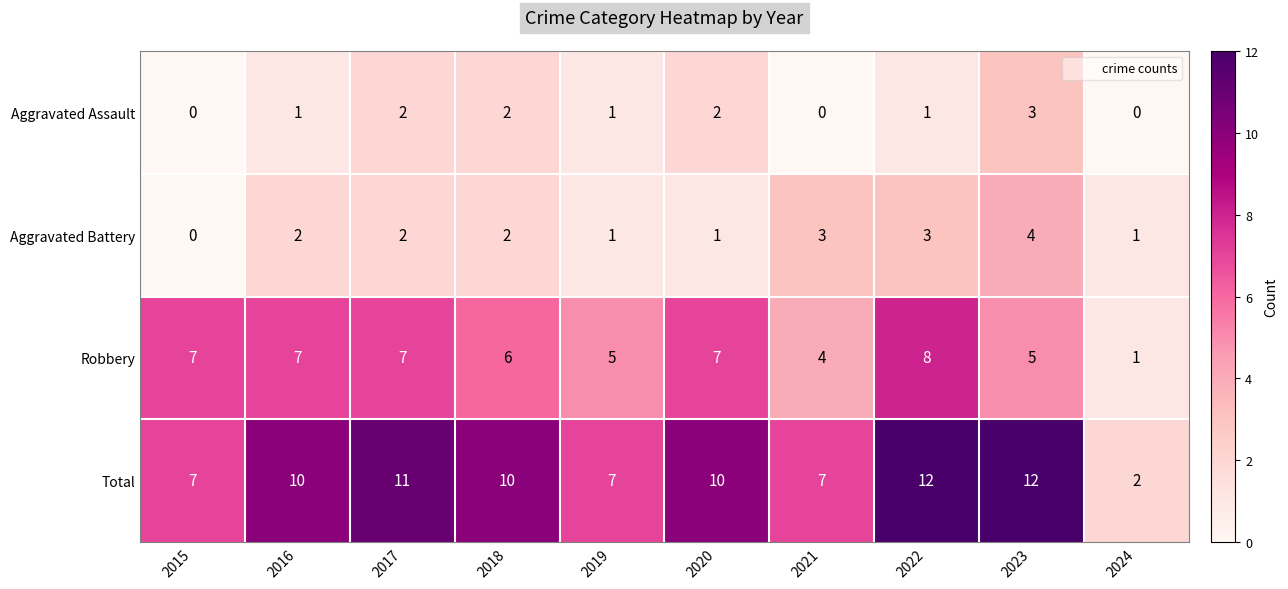

Between 2019 and 2022, which series saw the biggest shift?

Total